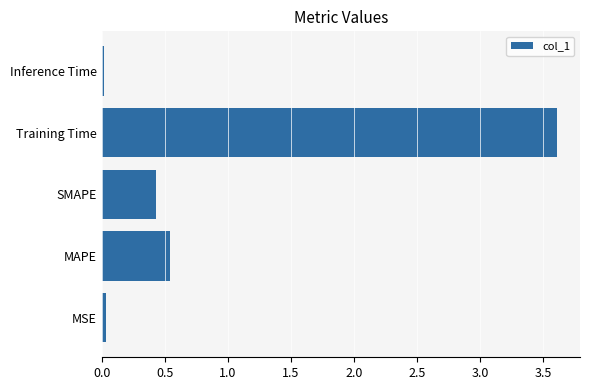

At which category does the chart reach its peak across all series?

Training Time